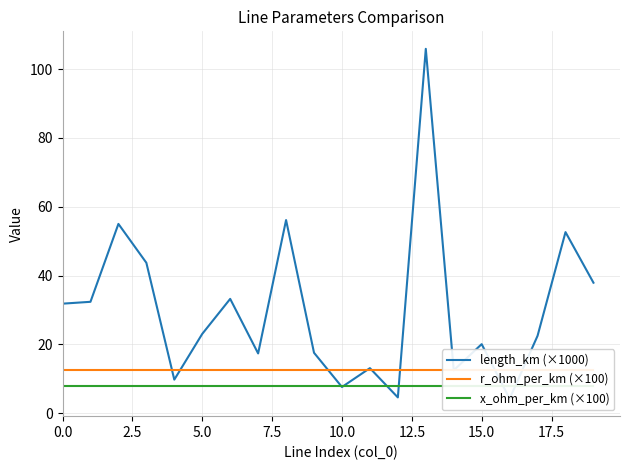

Reading right to left, list all the values displayed in this chart.

length_km (×1000): 37.9	52.6	22.5	4.2	20.1	12.5	105.9	4.6	13.1	7.6	17.6	56.1	17.4	33.2	23.1	9.8	43.7	55.0	32.4	31.8
r_ohm_per_km (×100): 12.5	12.5	12.5	12.5	12.5	12.5	12.5	12.5	12.5	12.5	12.5	12.5	12.5	12.5	12.5	12.5	12.5	12.5	12.5	12.5
x_ohm_per_km (×100): 8.0	8.0	8.0	8.0	8.0	8.0	8.0	8.0	8.0	8.0	8.0	8.0	8.0	8.0	8.0	8.0	8.0	8.0	8.0	8.0